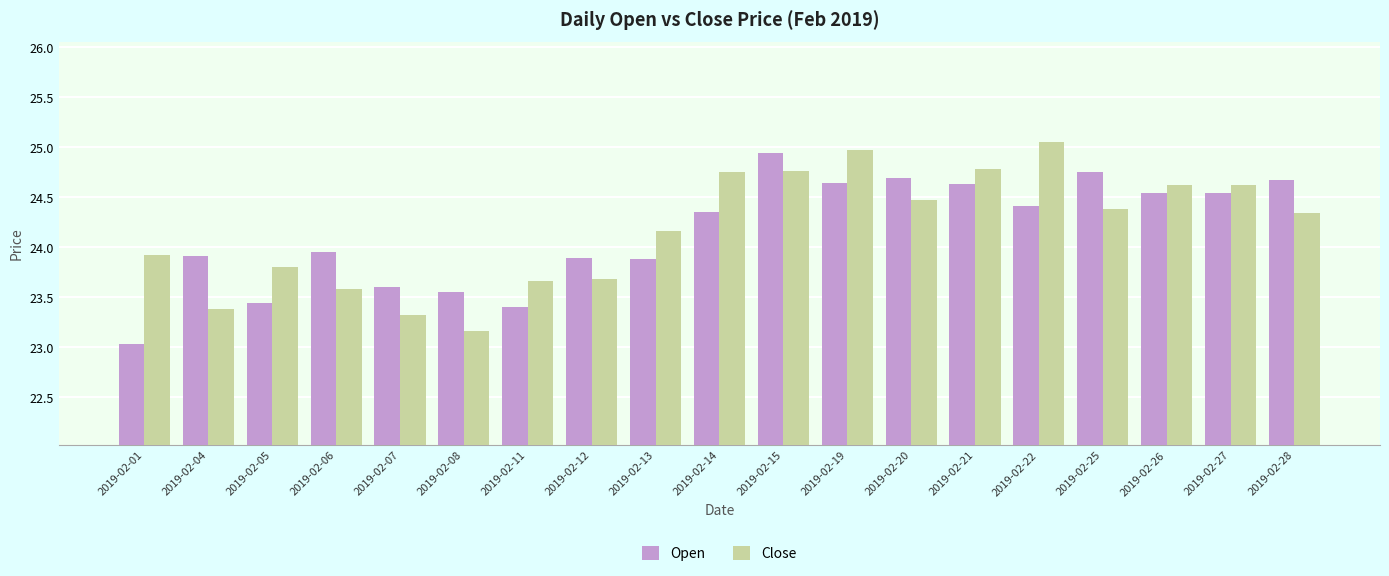

What is the sum of the Close values at 2019-02-08 and 2019-02-12?

46.8